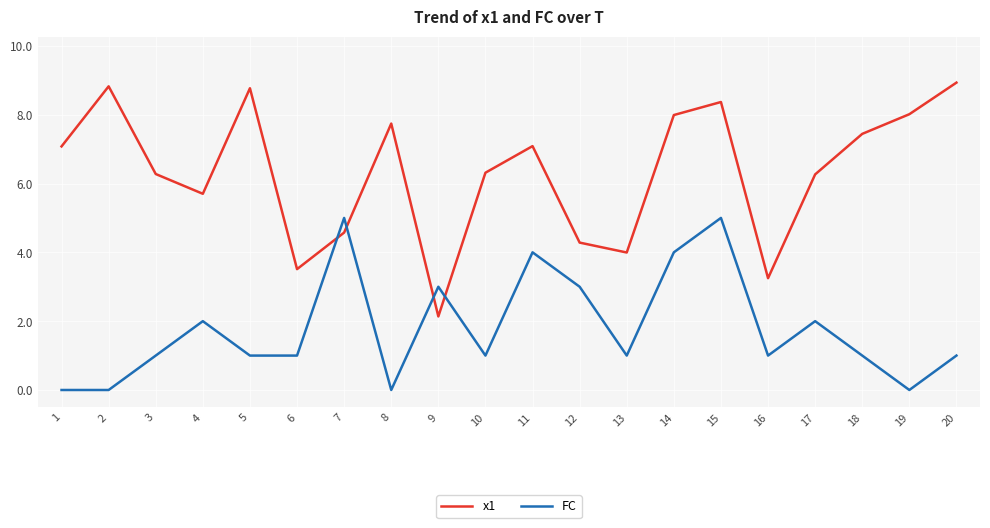

Reading left to right, transcribe all the data shown in this chart.

x1: 1=7.1	2=8.8	3=6.3	4=5.7	5=8.8	6=3.5	7=4.6	8=7.7	9=2.1	10=6.3	11=7.1	12=4.3	13=4.0	14=8.0	15=8.4	16=3.2	17=6.3	18=7.4	19=8.0	20=8.9
FC: 1=0.0	2=0.0	3=1.0	4=2.0	5=1.0	6=1.0	7=5.0	8=0.0	9=3.0	10=1.0	11=4.0	12=3.0	13=1.0	14=4.0	15=5.0	16=1.0	17=2.0	18=1.0	19=0.0	20=1.0